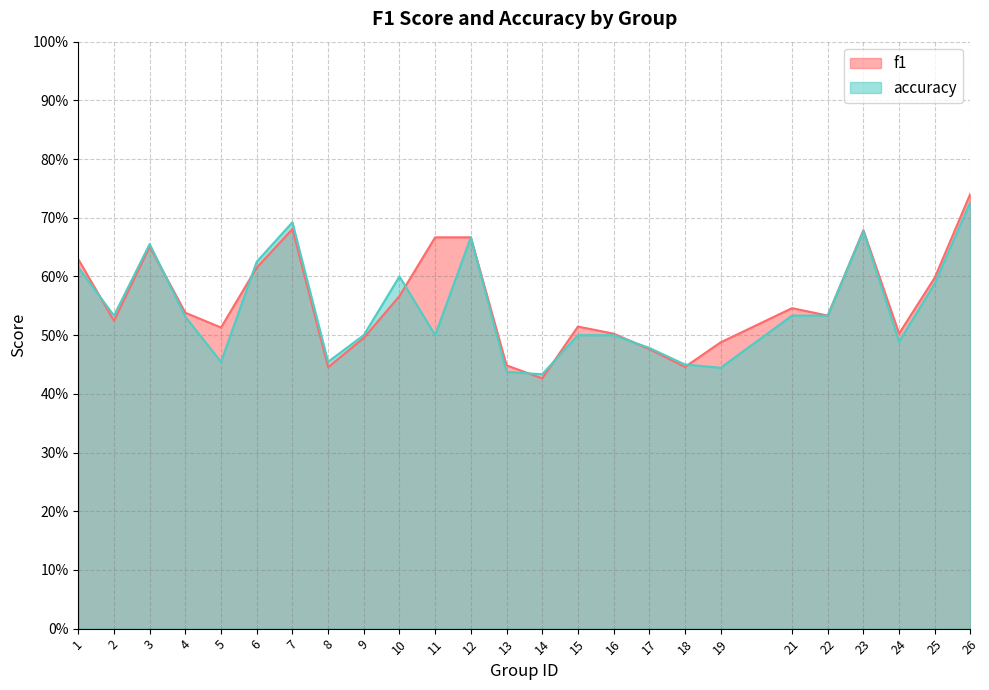

Is it true that accuracy equals 0.5 at 11?

True